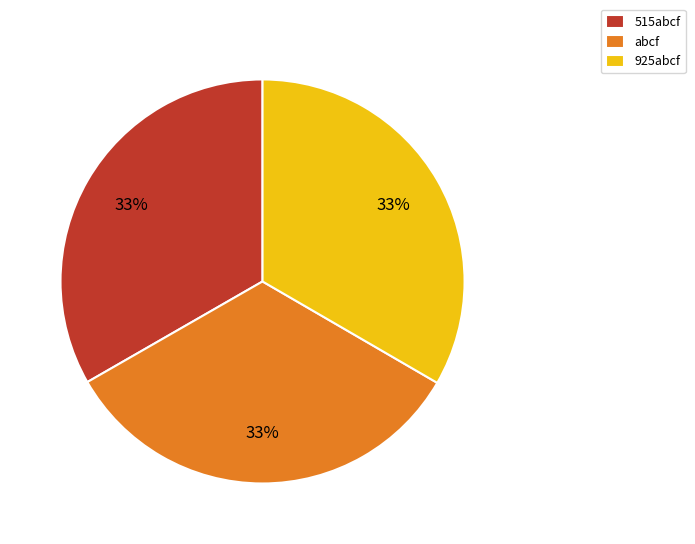

To the nearest percent, what is the combined percentage of 925abcf and 515abcf?

67%